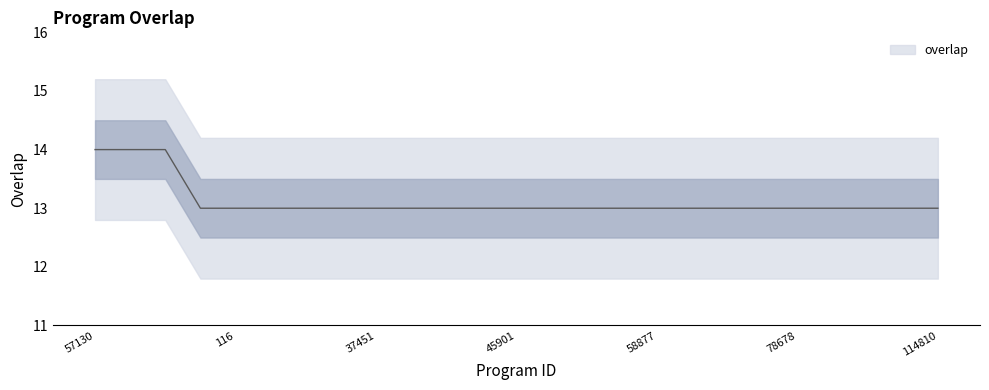

Reading right to left, what are all the values shown in this chart?

114810=13	113183=13	82936=13	80038=13	78678=13	77951=13	77770=13	75303=13	58877=13	55891=13	55204=13	54538=13	45901=13	41483=13	41271=13	40577=13	37451=13	9775=13	7420=13	3277=13	116=13	13=13	133639=14	130753=14	57130=14